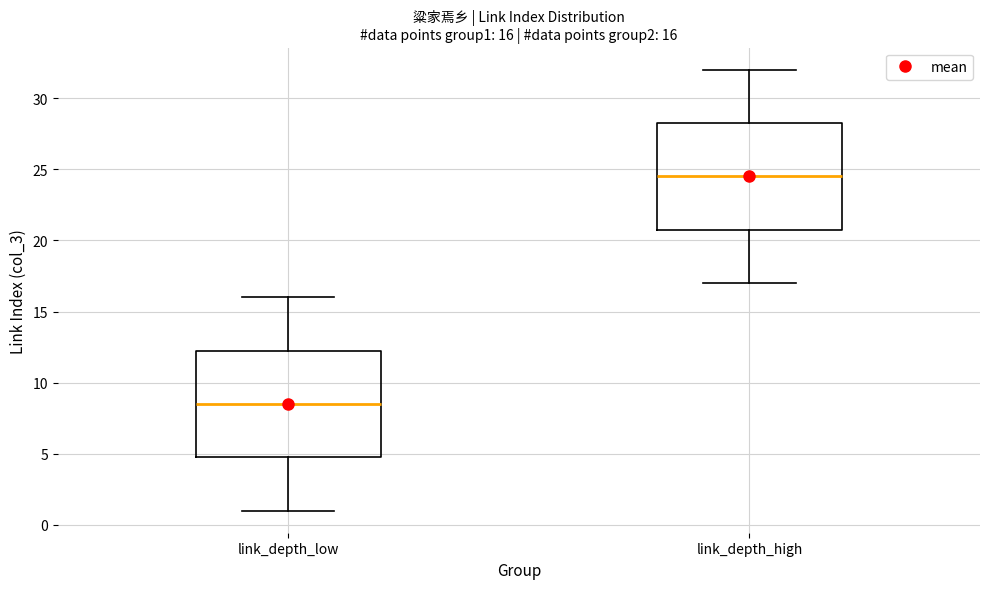

Which box has the lowest median line?

link_depth_low